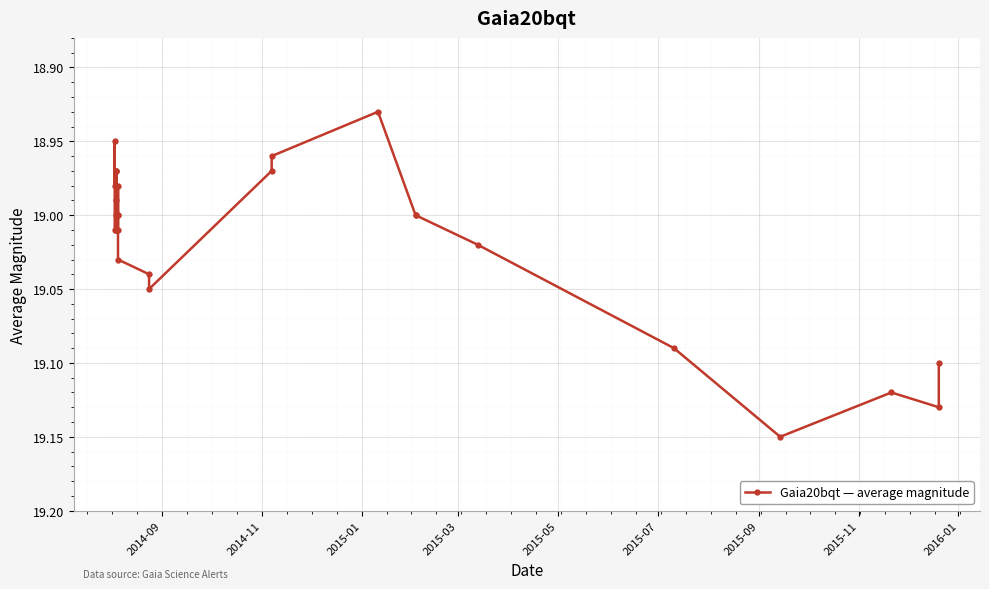

What is the difference between the second highest and second lowest values?

0.2